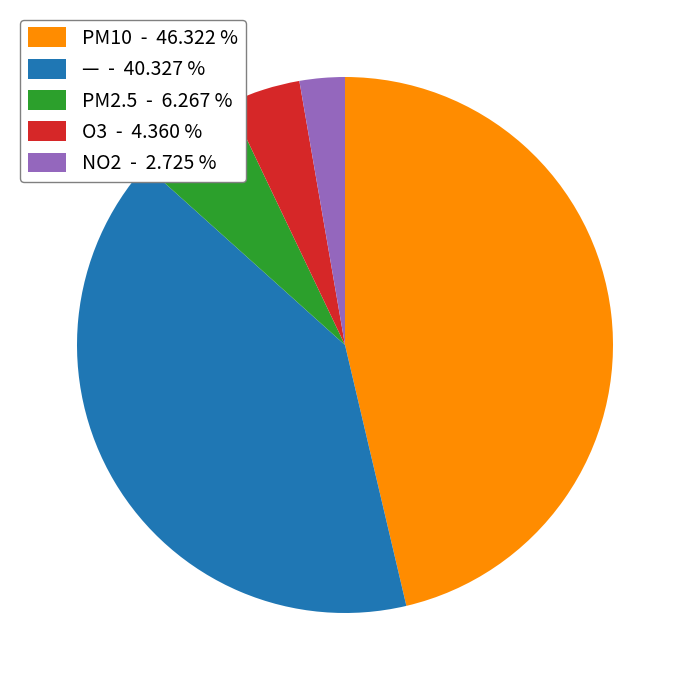

Approximately how many times larger is the value at NO2 compared to O3?

0.6